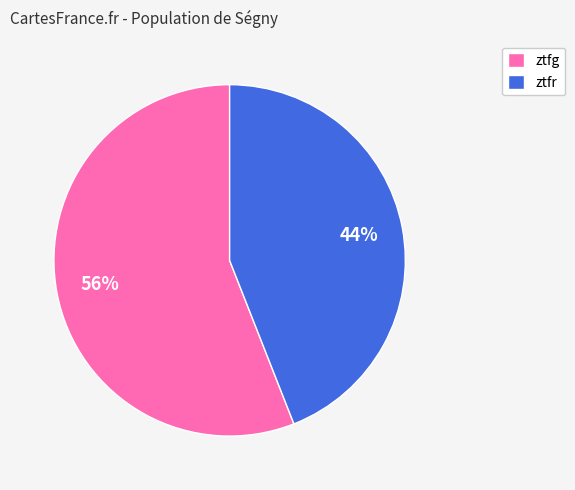

What percentage is the ztfr slice, to the nearest percent?

44%